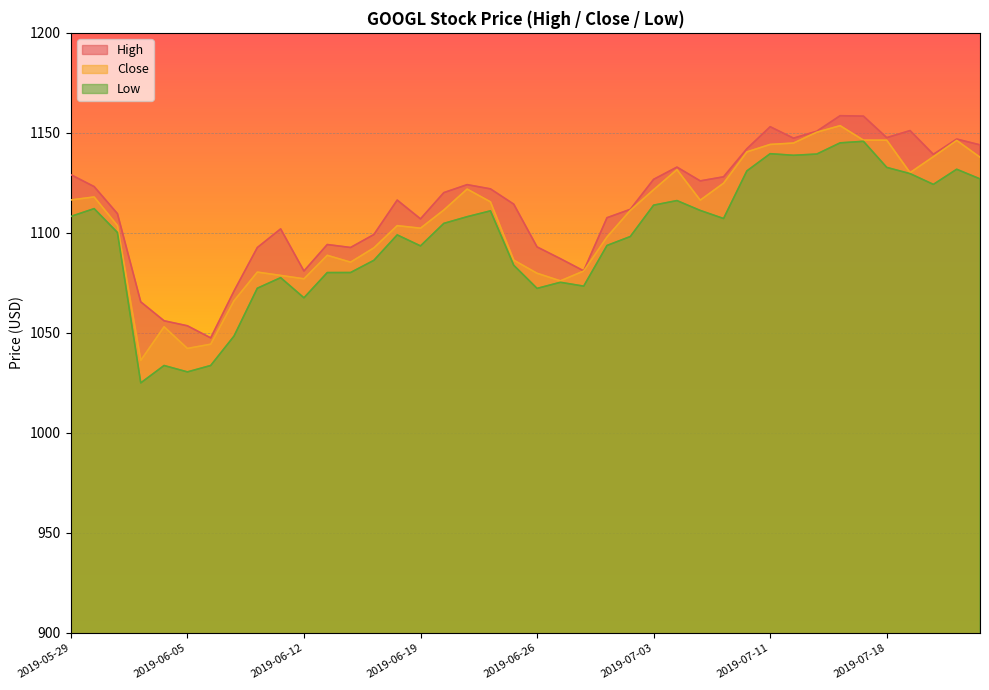

True or false: Low and High intersect in this chart.

False